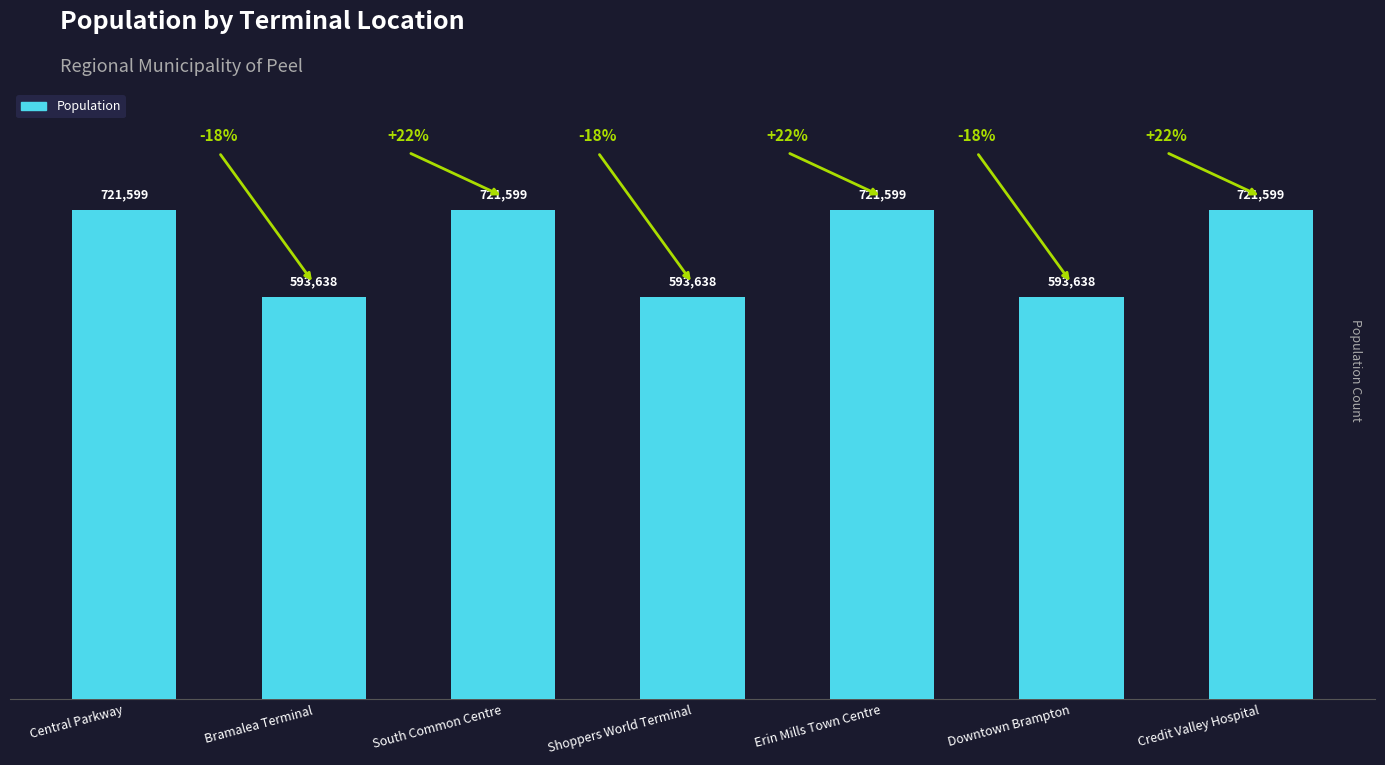

What is the minimum value shown in the chart?

593638